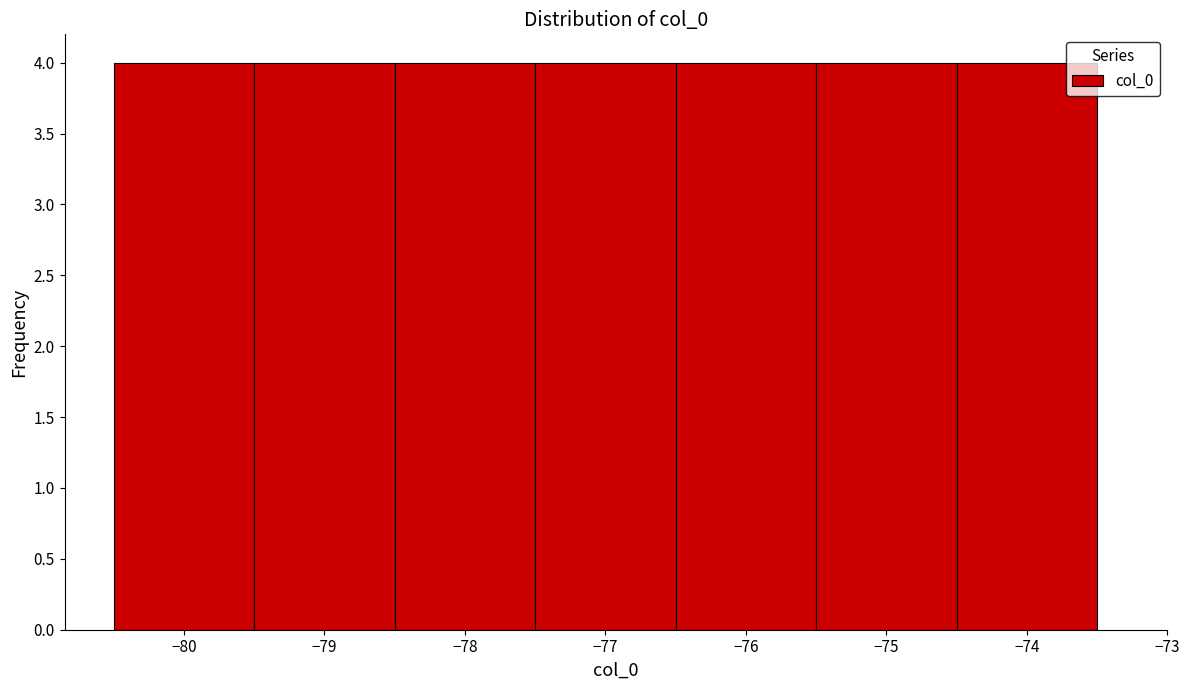

Reading left to right, list every bar in this chart as the range it spans on the x-axis followed by its height. The values are not printed on the chart, so give them approximately, as read against the axis.

-80.5 to -79.5: 4
-79.5 to -78.5: 4
-78.5 to -77.5: 4
-77.5 to -76.5: 4
-76.5 to -75.5: 4
-75.5 to -74.5: 4
-74.5 to -73.5: 4